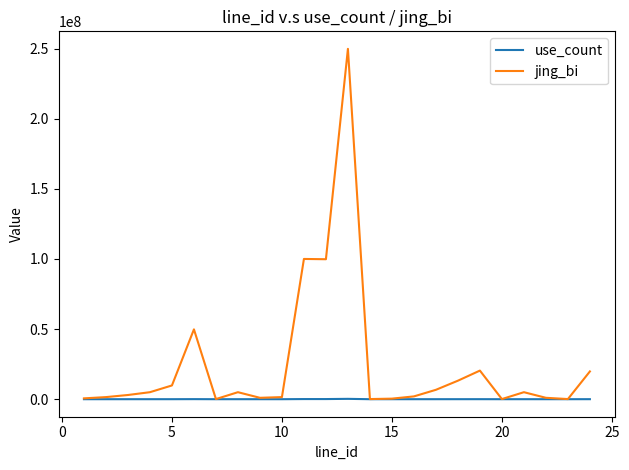

Which series has the largest total across all categories?

jing_bi